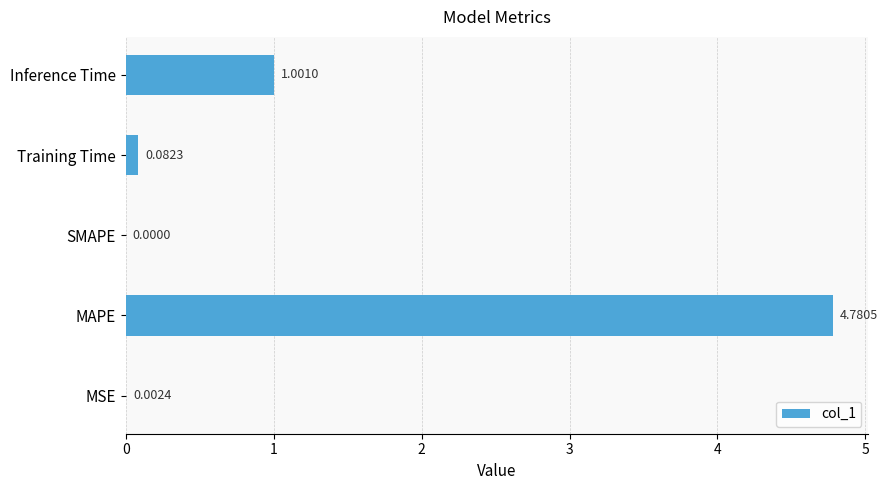

What is the sum of all values?

5.9